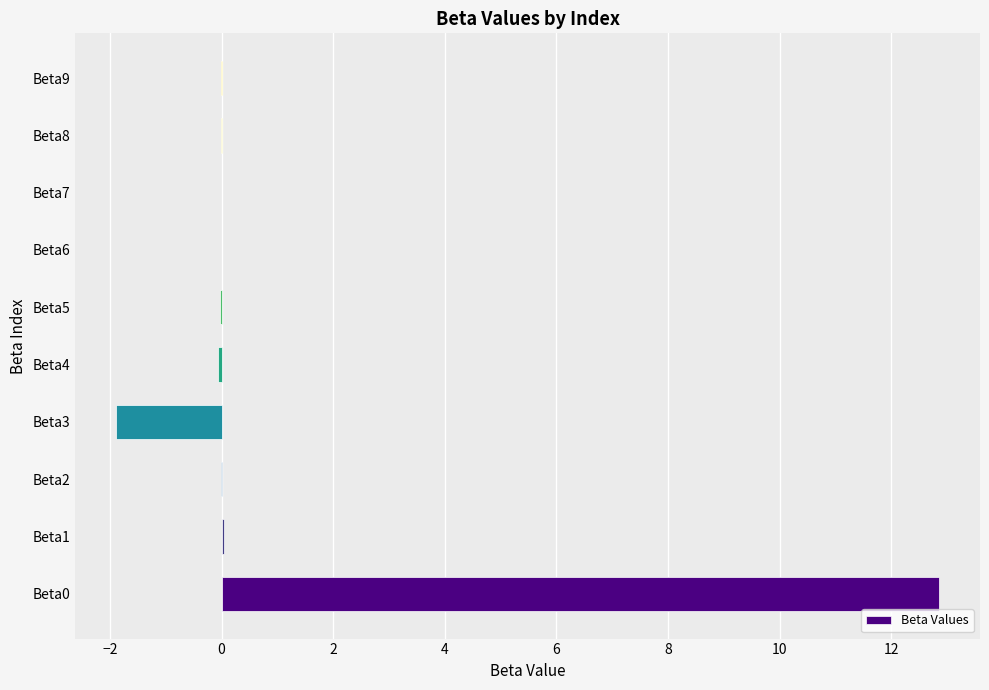

What is the sum of all values?

10.9